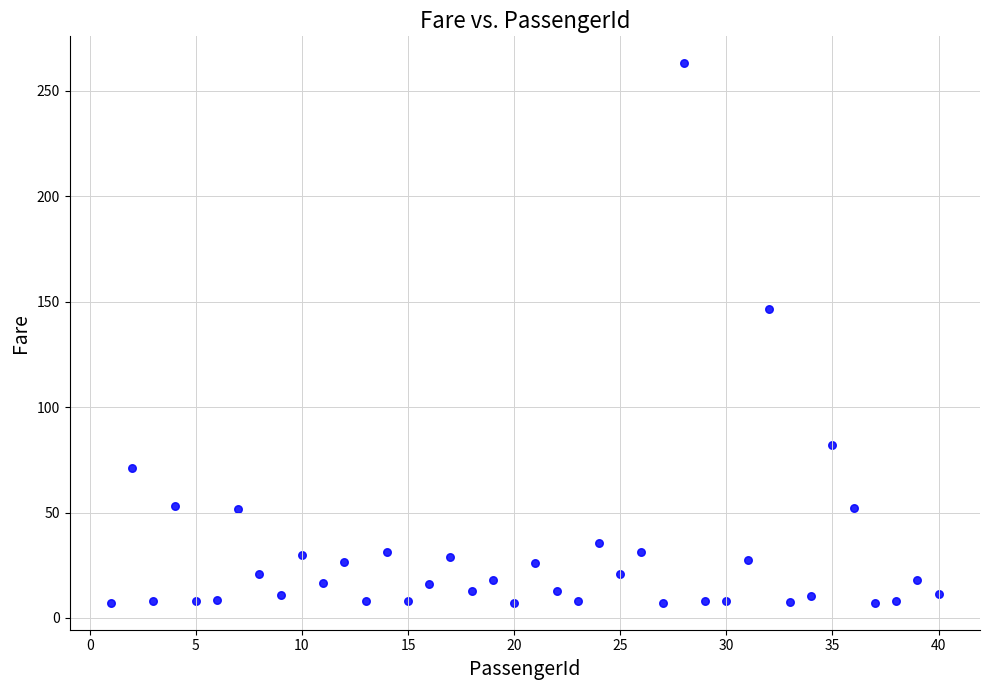

What Y value in the scatter plot is closest to 135?

146.5